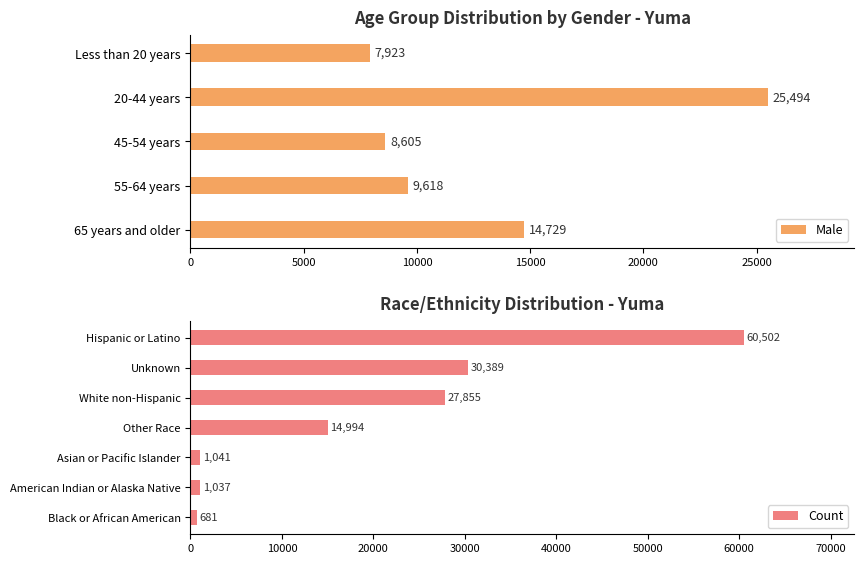

What is the ratio of the value at 55-64 years to the value at Less than 20 years?

1.2